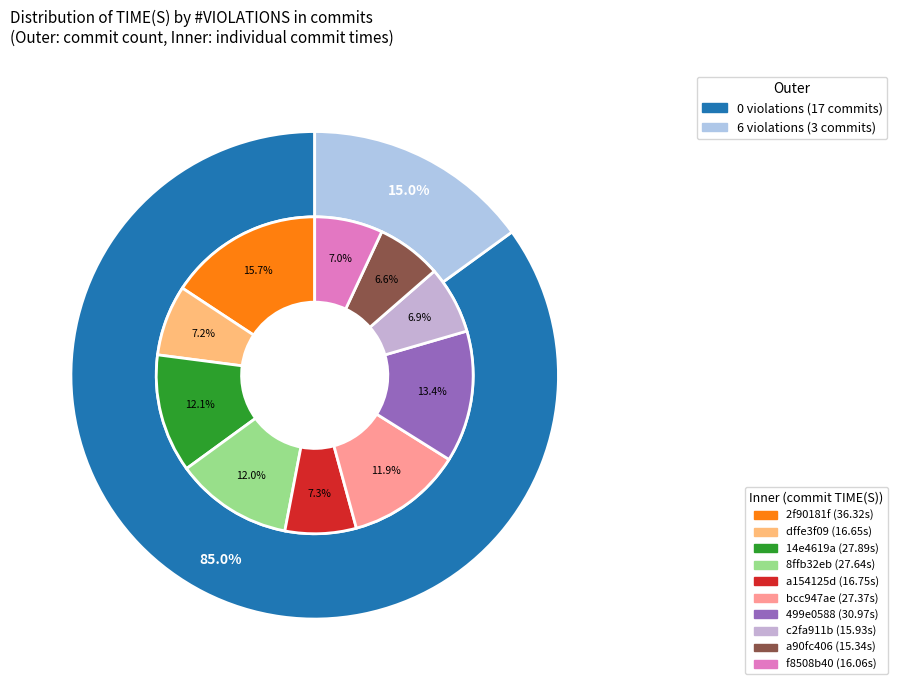

Approximately how many times larger is the value at 0 violations compared to 6 violations?

5.7